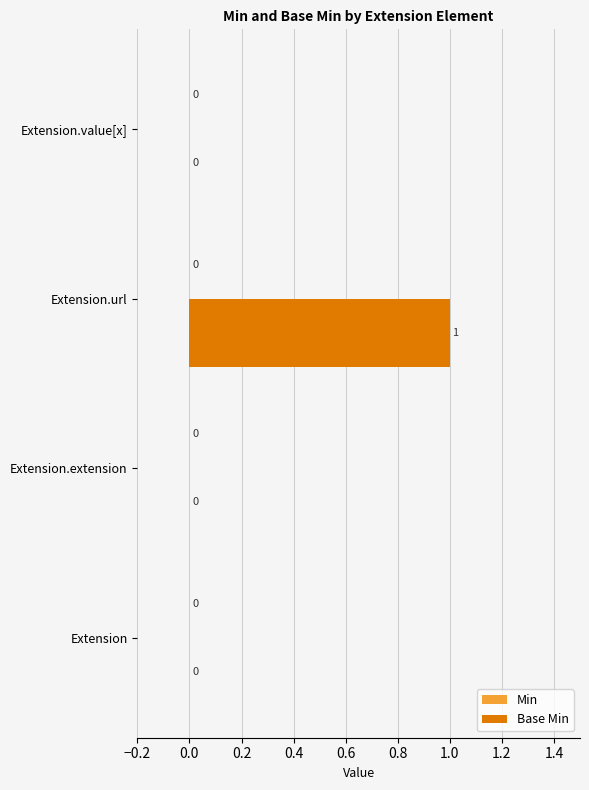

Which has a higher value, Extension.url or Extension?

Extension.url